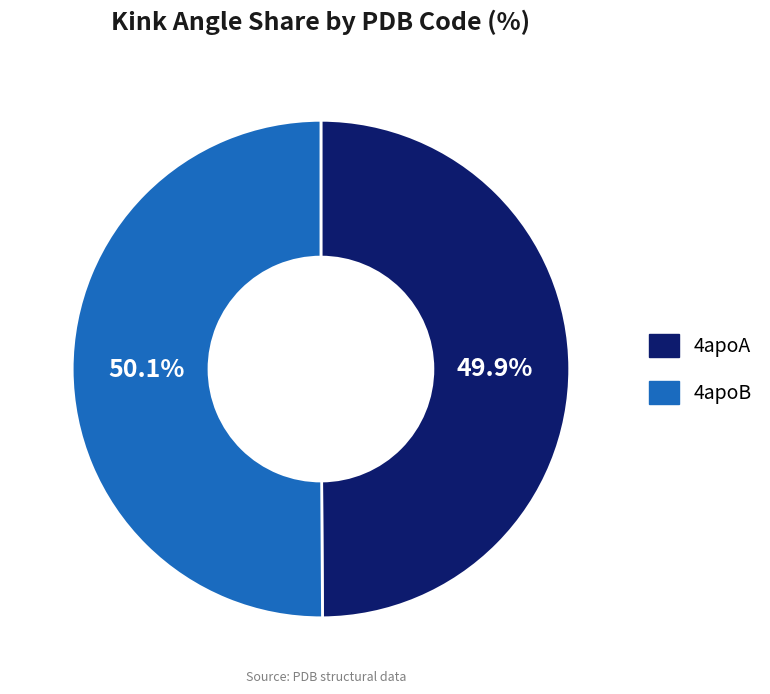

What percentage is NOT represented by 4apoA?

50.1%